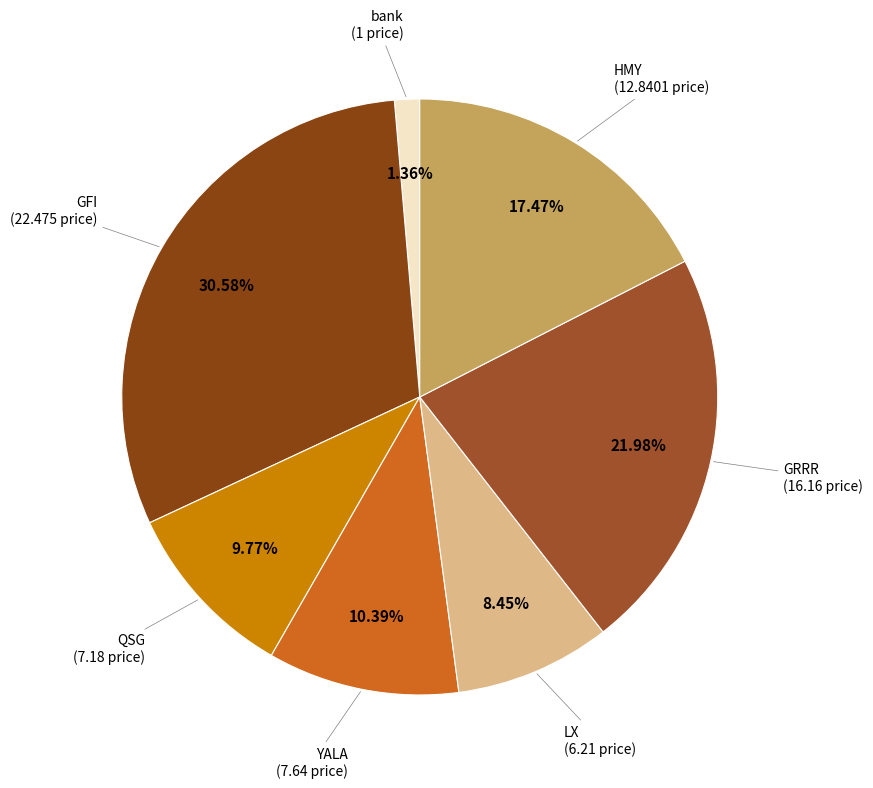

Does HMY account for over 50% of the chart?

No